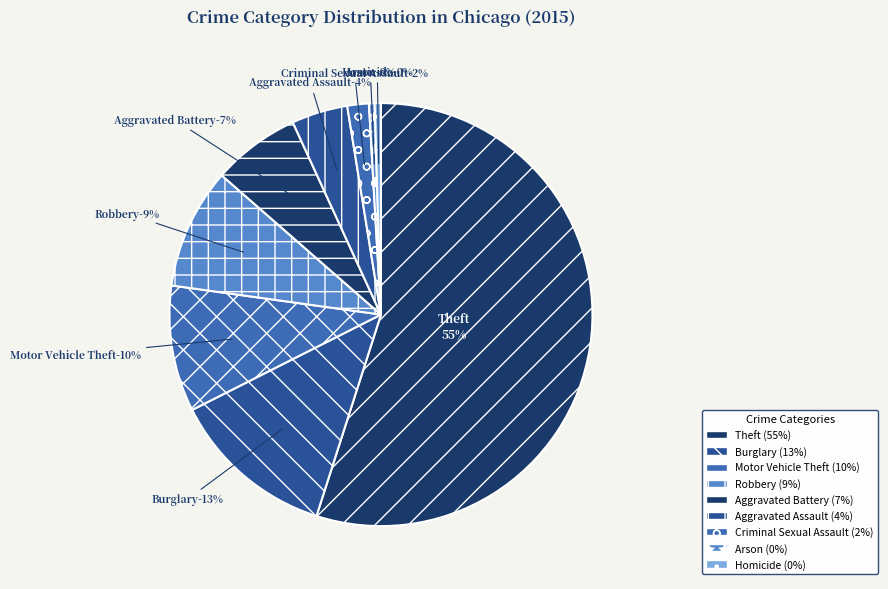

To the nearest percent, what is the combined percentage of Robbery and Criminal Sexual Assault?

11%